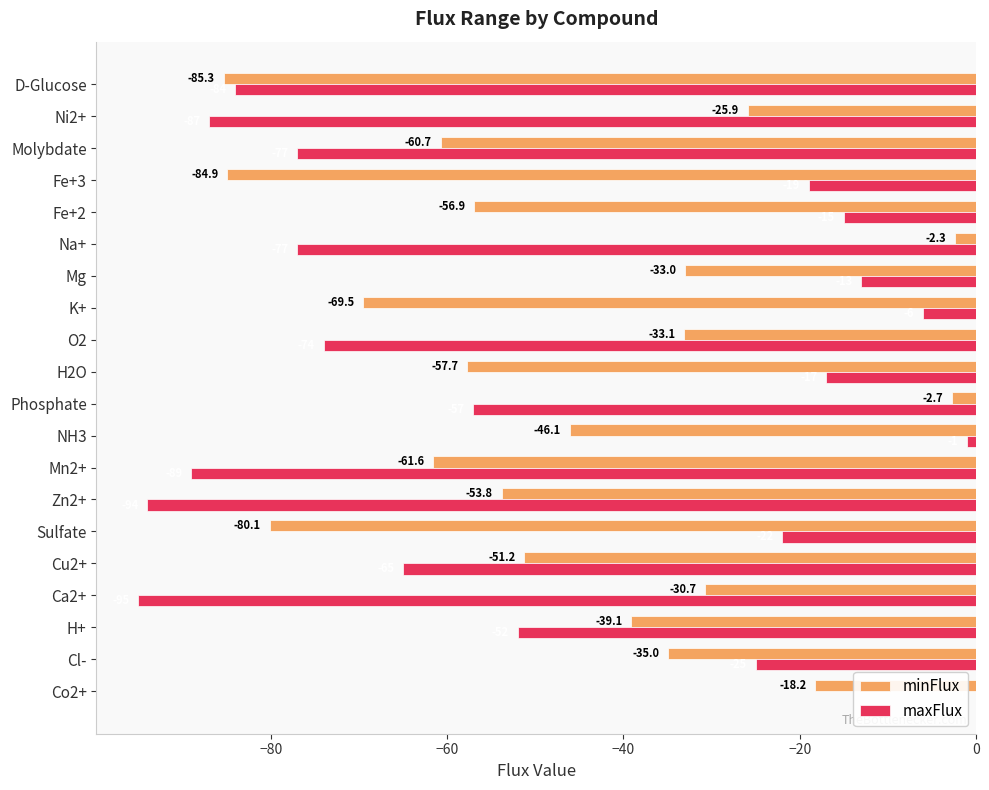

True or false: maxFlux has a value of -6.6 at Cl-.

False